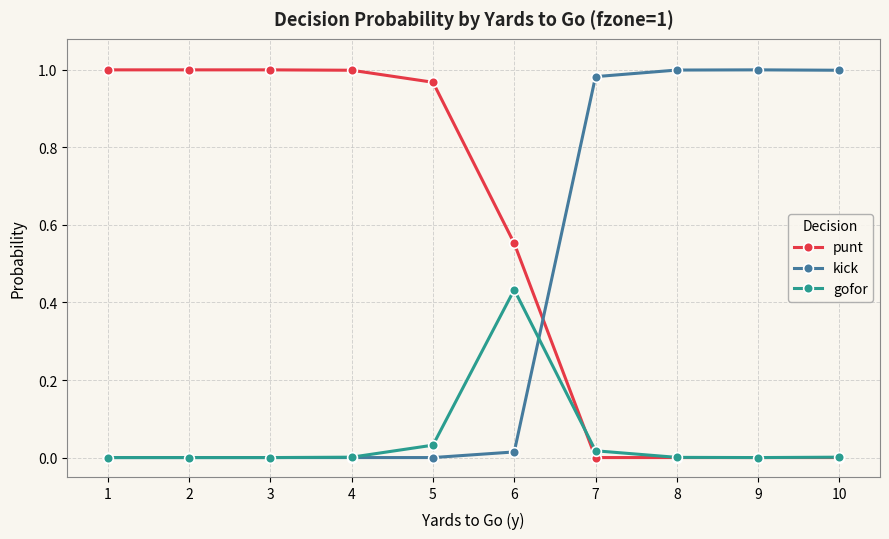

Where do kick and punt first cross each other?

6 and 7